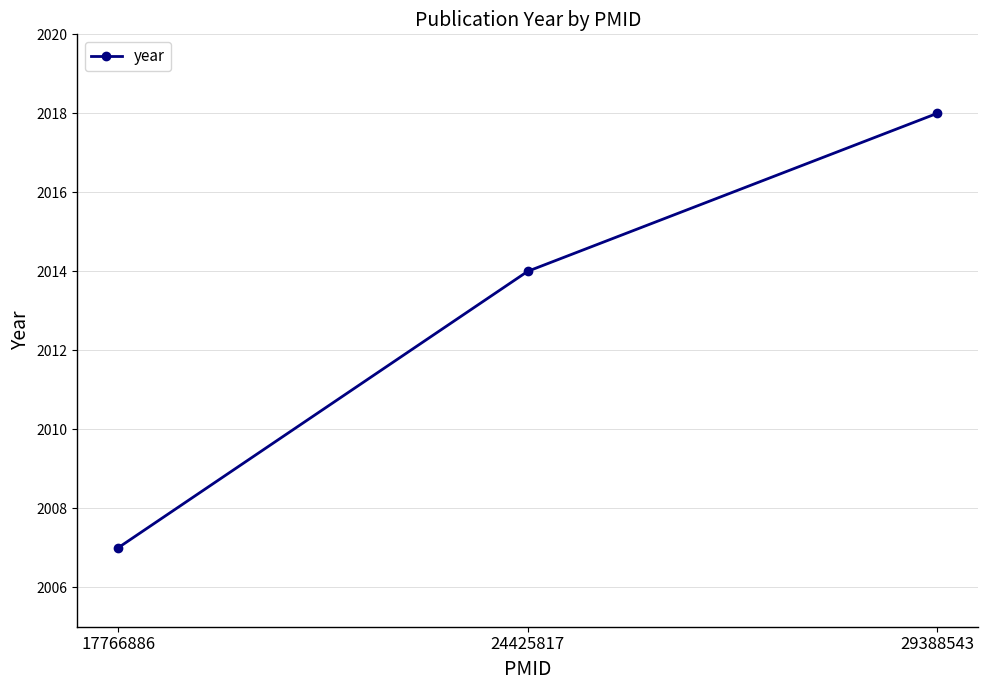

True or false: the data shows 807 at 17766886.

False